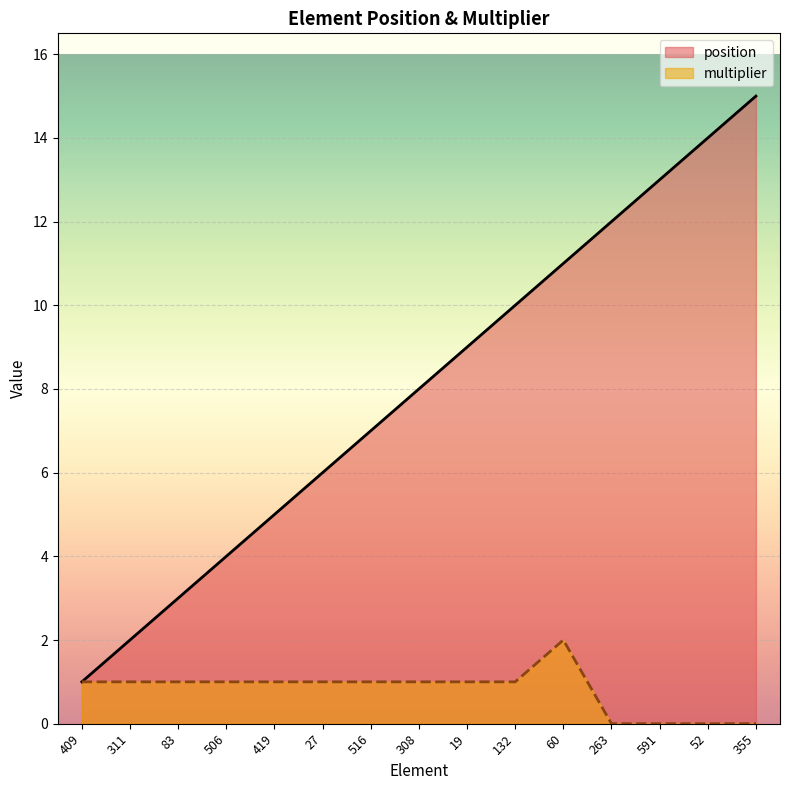

Reading right to left, extract all data points from this chart.

position: 355=15	52=14	591=13	263=12	60=11	132=10	19=9	308=8	516=7	27=6	419=5	506=4	83=3	311=2	409=1
multiplier: 355=0	52=0	591=0	263=0	60=2	132=1	19=1	308=1	516=1	27=1	419=1	506=1	83=1	311=1	409=1